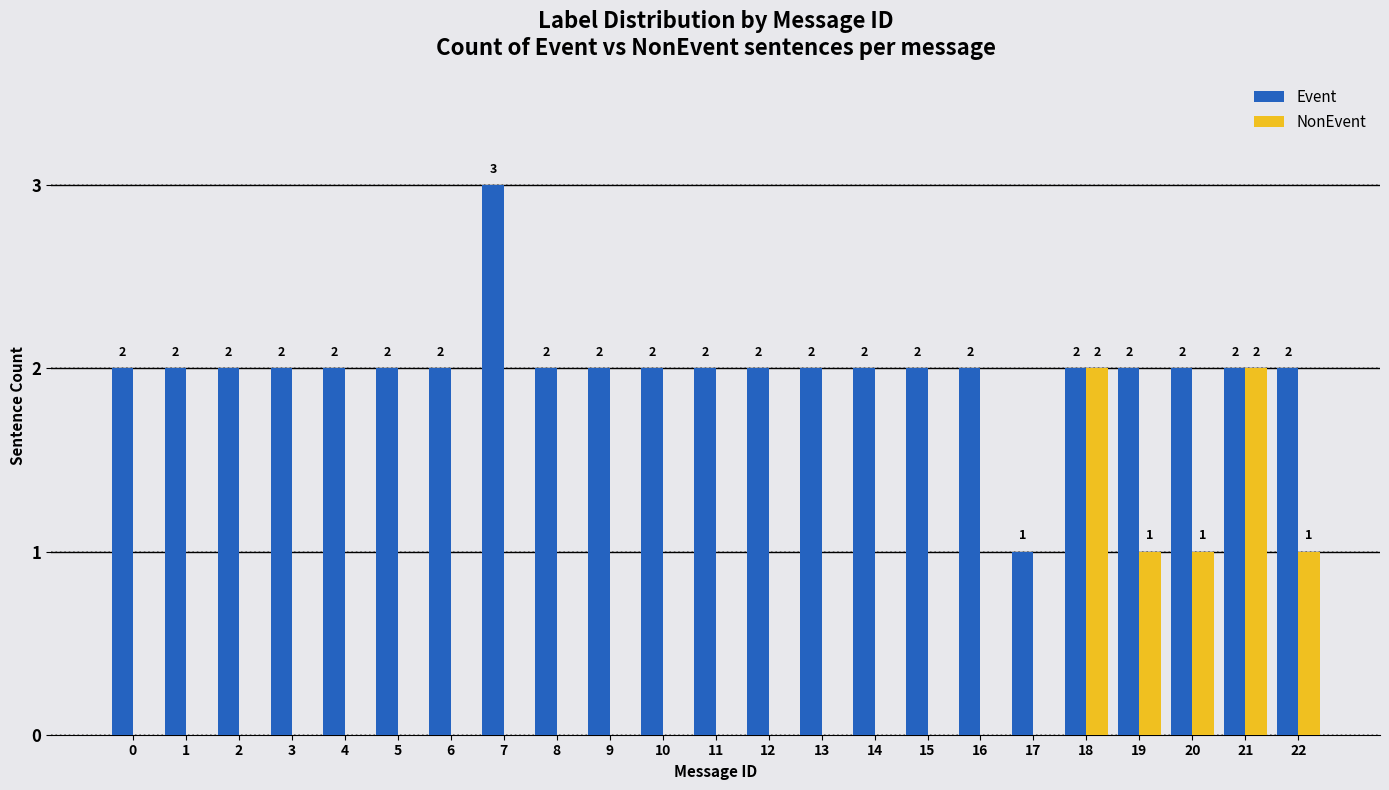

Reading left to right, transcribe all the data shown in this chart.

Event: 0=2	1=2	2=2	3=2	4=2	5=2	6=2	7=3	8=2	9=2	10=2	11=2	12=2	13=2	14=2	15=2	16=2	17=1	18=2	19=2	20=2	21=2	22=2
NonEvent: 0=0	1=0	2=0	3=0	4=0	5=0	6=0	7=0	8=0	9=0	10=0	11=0	12=0	13=0	14=0	15=0	16=0	17=0	18=2	19=1	20=1	21=2	22=1